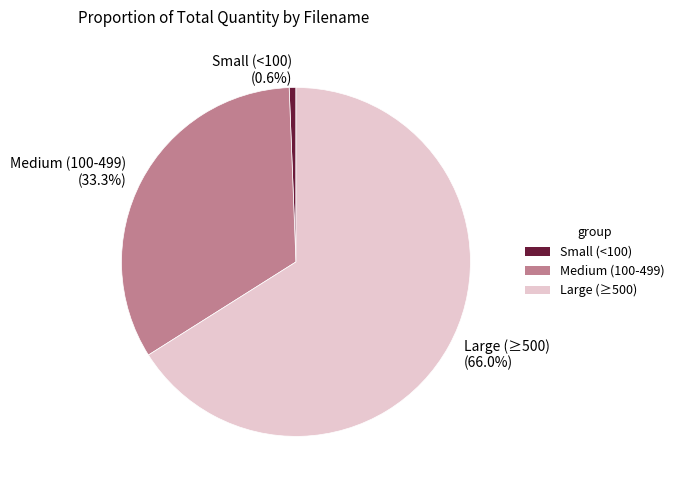

Which category has the smallest portion of the pie?

Small (<100)